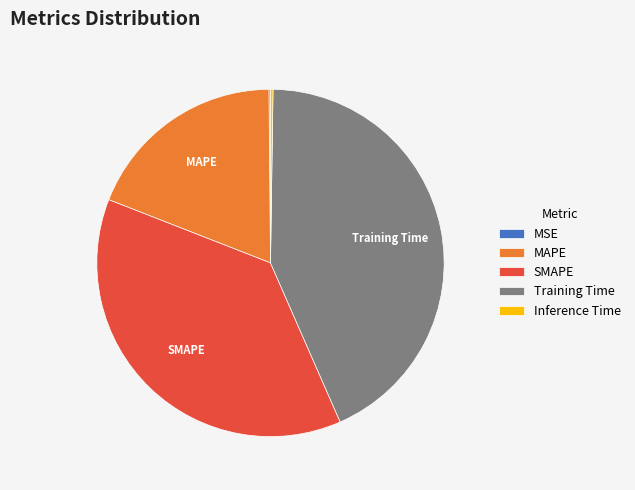

What is the largest slice in the pie chart?

Training Time